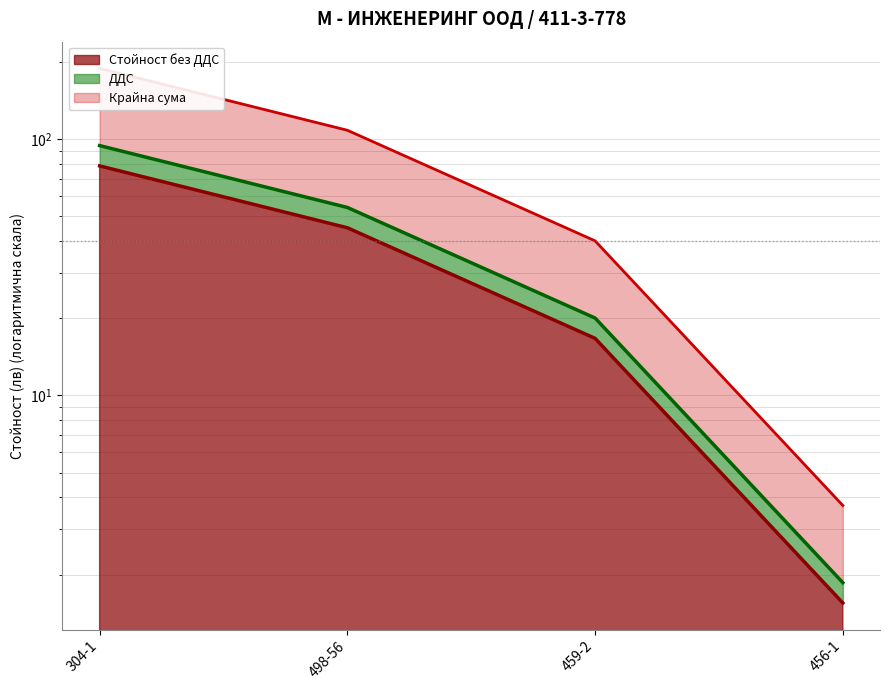

Between 304-1 and 459-2, which series saw the biggest shift?

Крайна сума